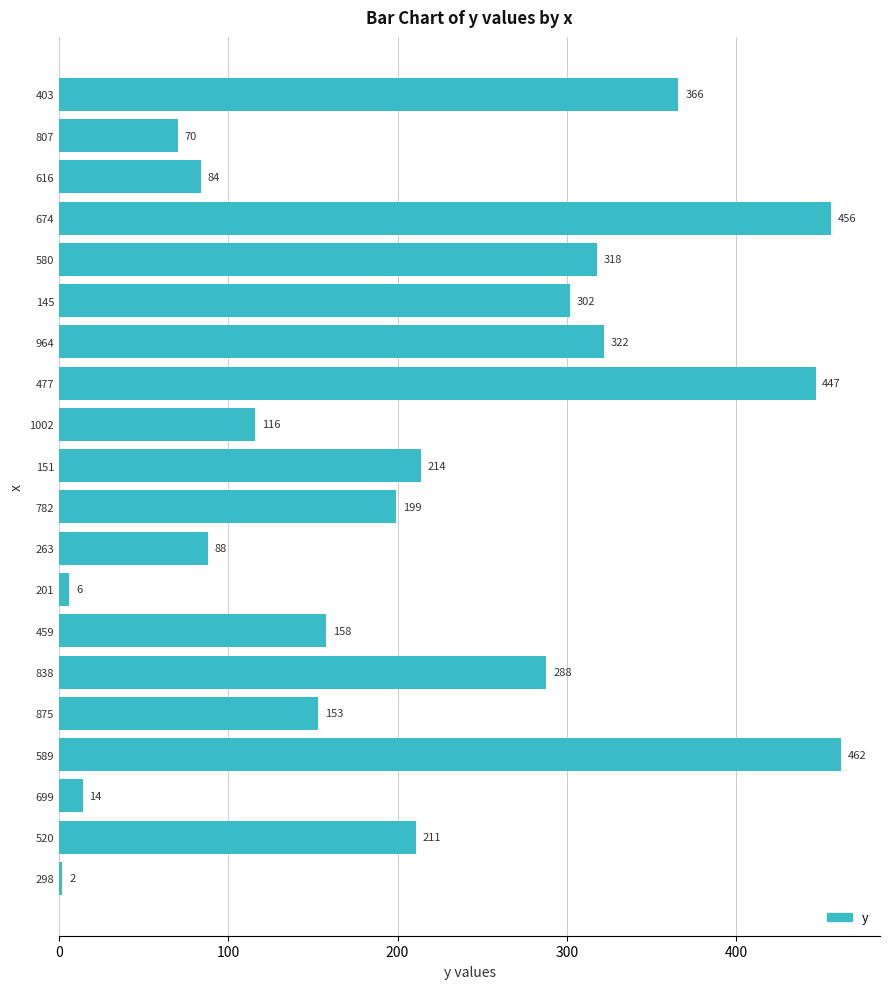

List the labels in order of value, largest first.

589, 674, 477, 403, 964, 580, 145, 838, 151, 520, 782, 459, 875, 1002, 263, 616, 807, 699, 201, 298